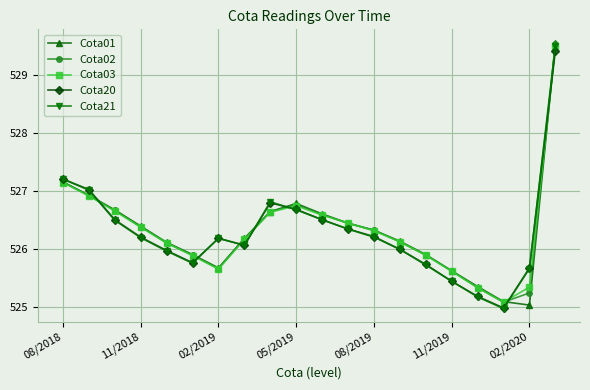

What is the value of the Cota01 point at the 2nd from the left?

526.9